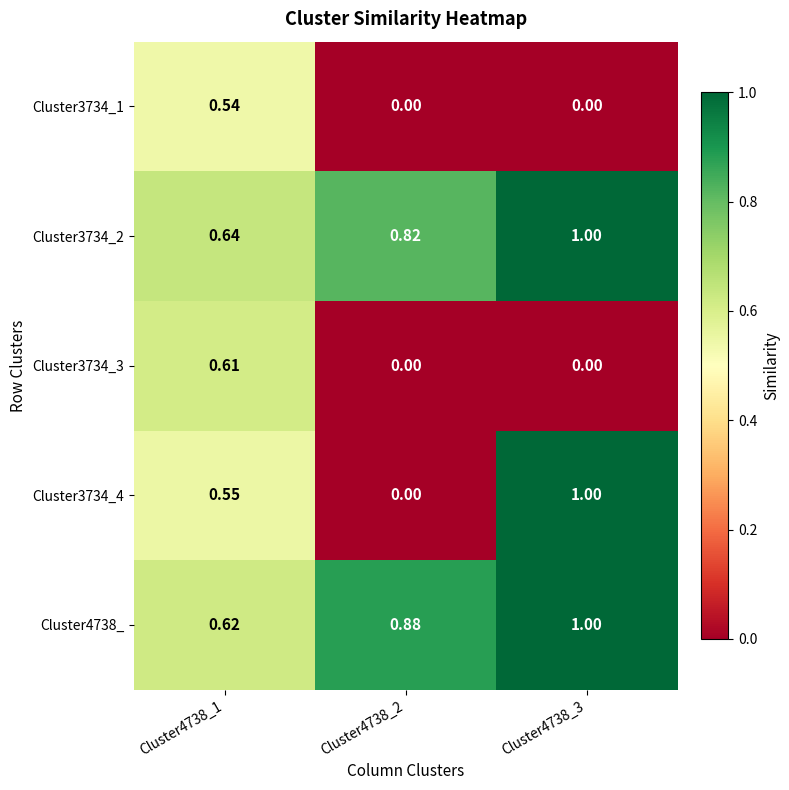

Between Cluster4738_1 and Cluster4738_3, which series saw the biggest shift?

Cluster3734_3